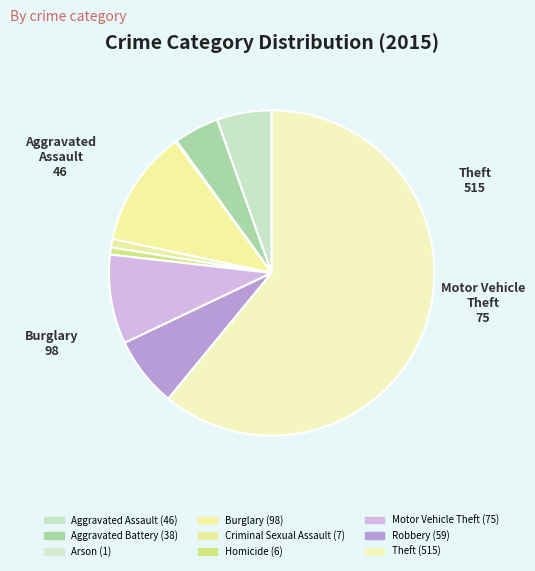

Count the number of slices in the pie.

9